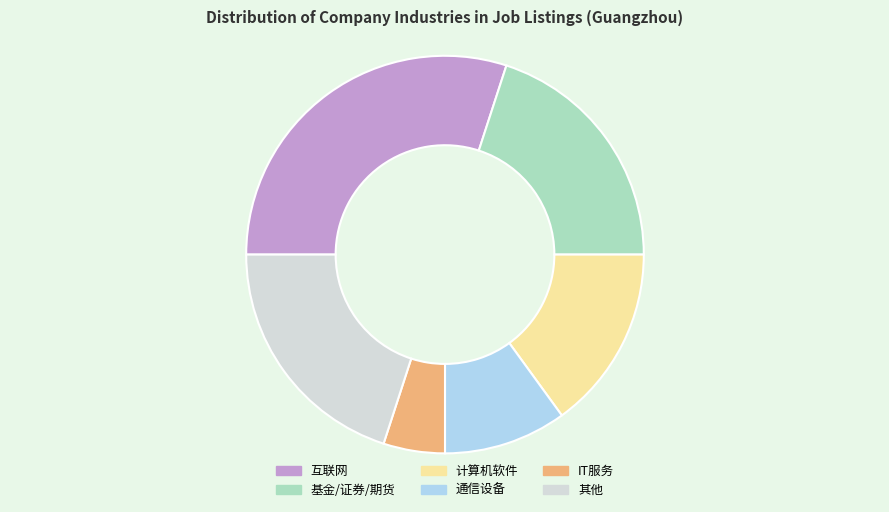

Which category has the smallest portion of the pie?

IT服务